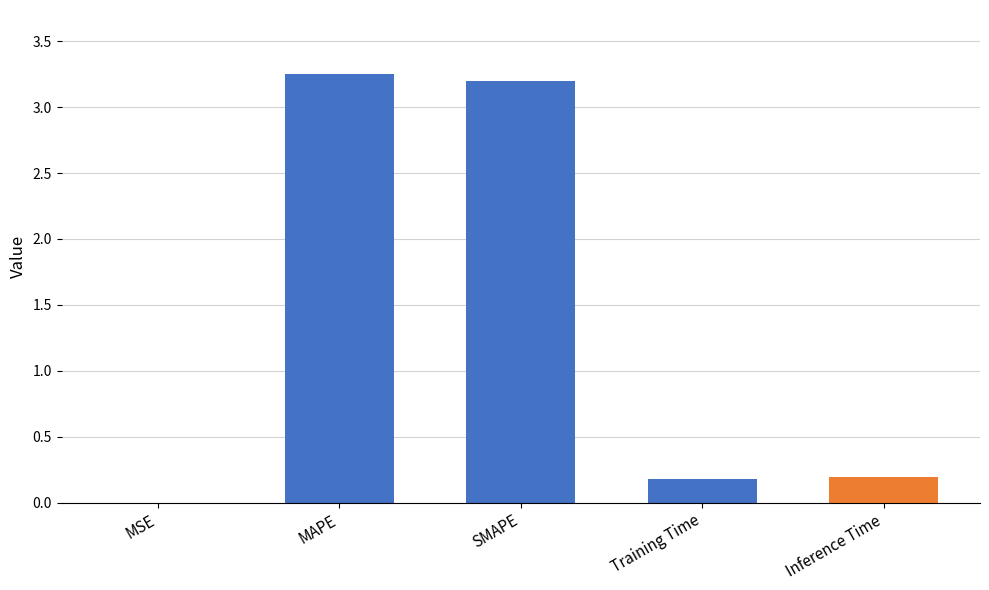

What is the change in value from MAPE to Training Time?

-3.1